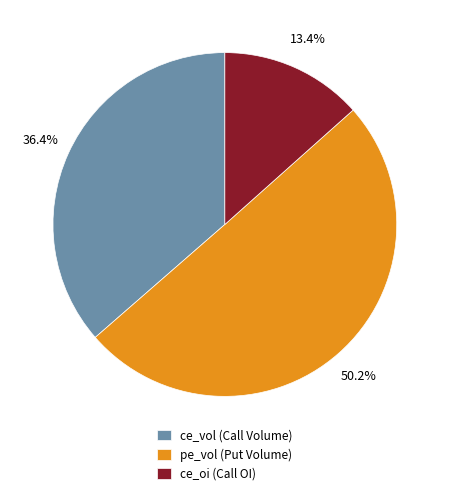

What percentage is NOT represented by ce_oi?

86.6%